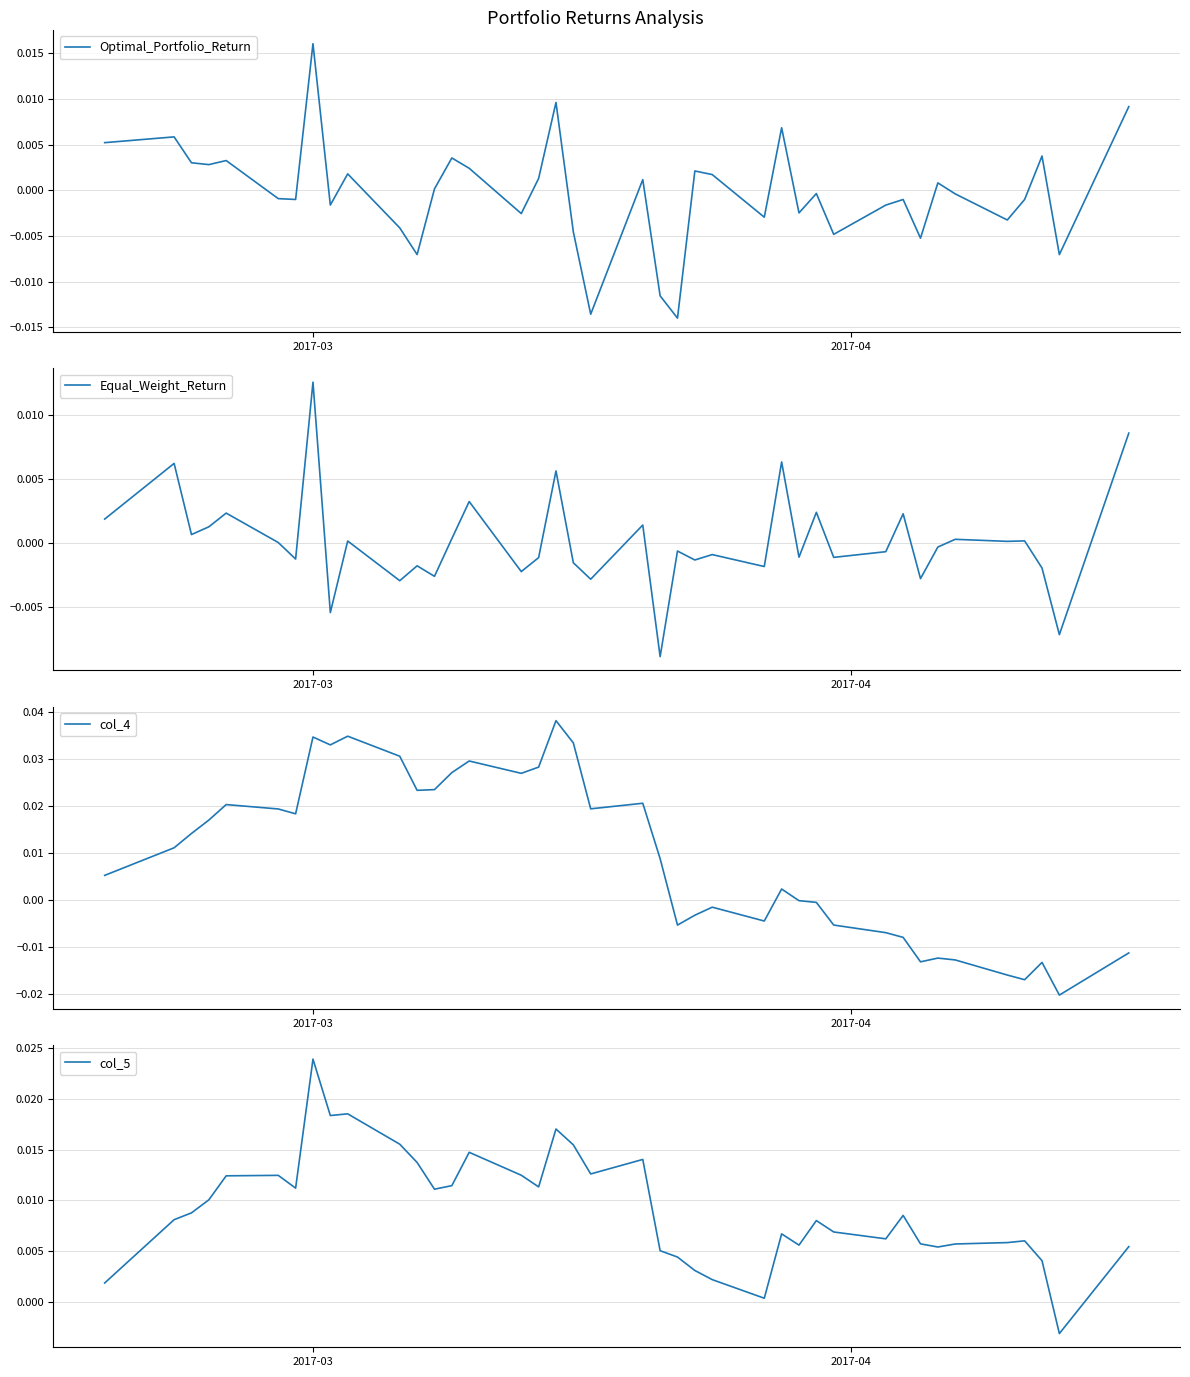

Is the value of Optimal_Portfolio_Return at 18 greater than the value of col_5 at 14?

No